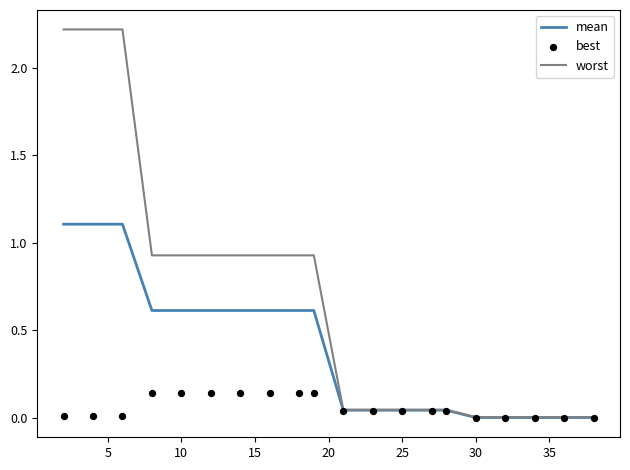

Which series has the largest total across all categories?

worst